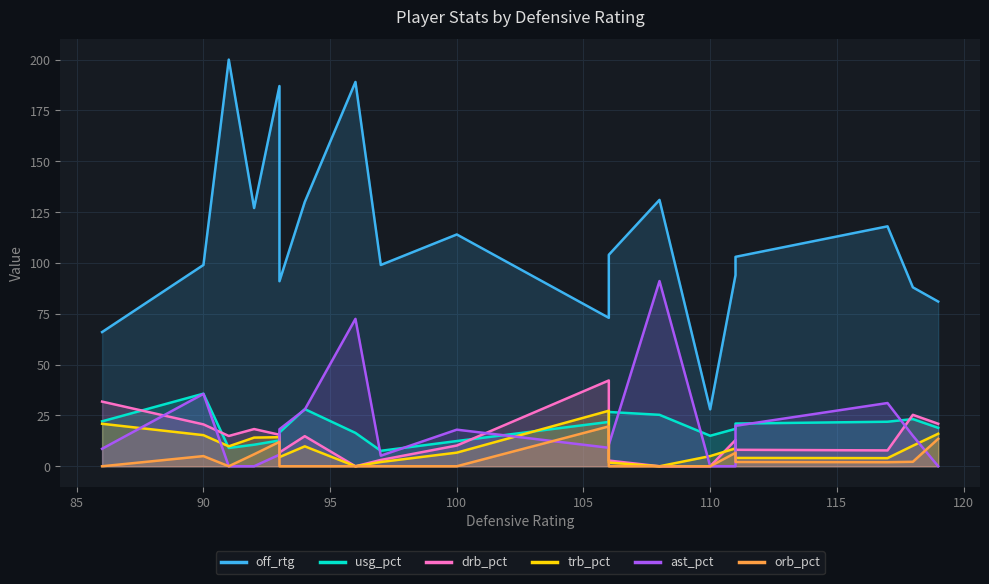

Which series has the widest spread of values?

off_rtg